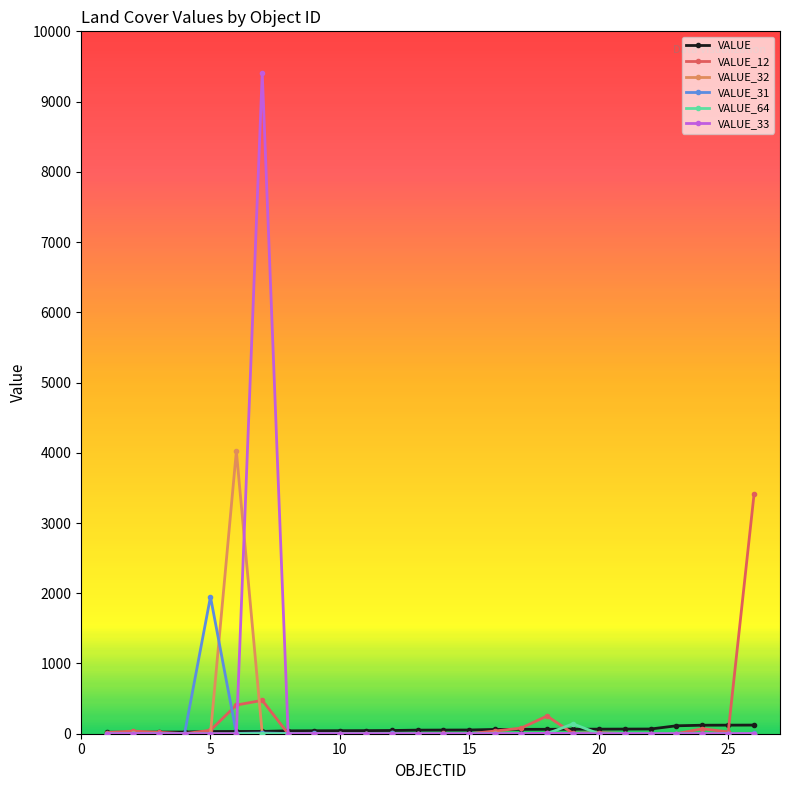

Does the chart display data point markers on the line(s)?

Yes